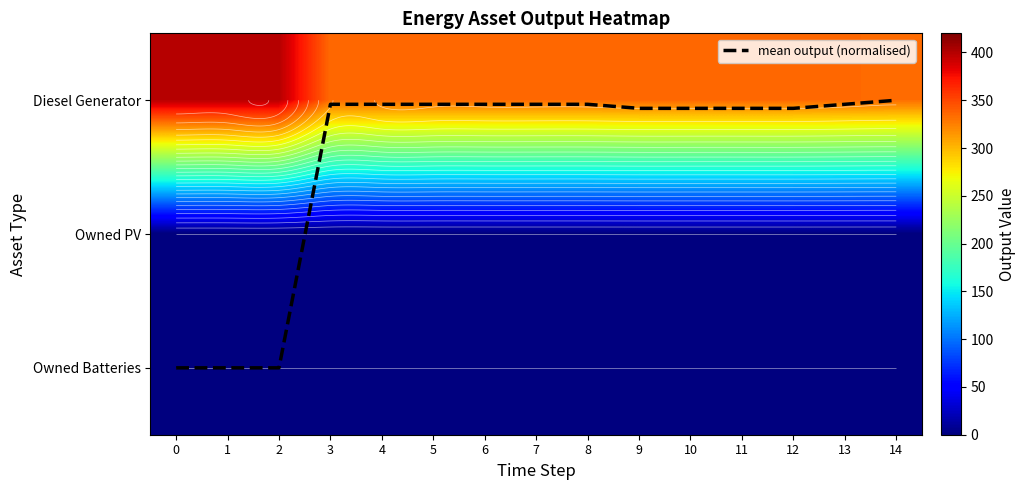

At how many categories does at least one series exceed 298?

15